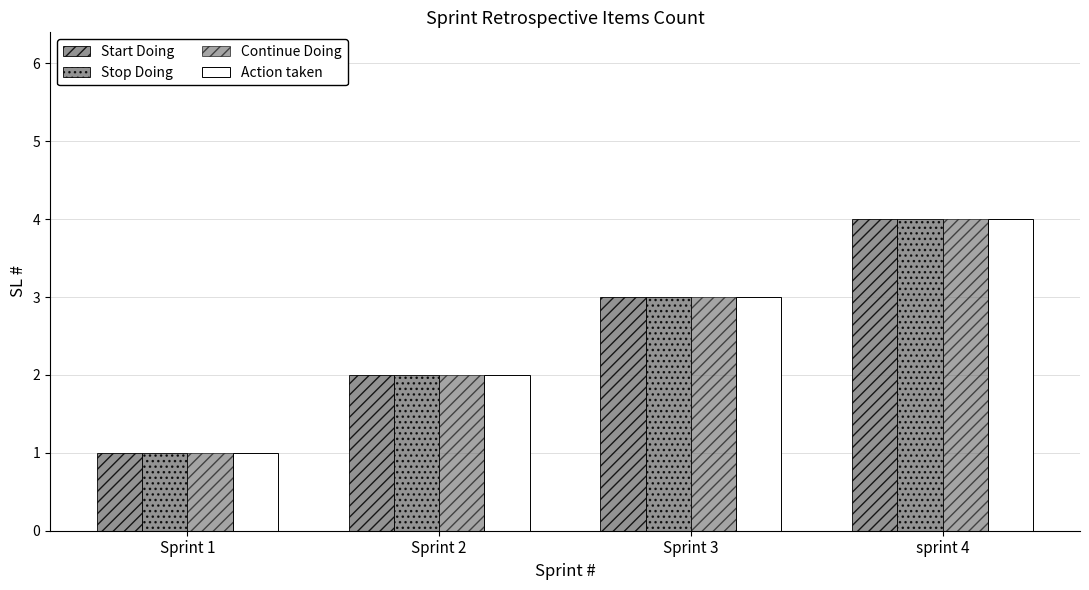

Reading right to left, what are all the values shown in this chart?

Start Doing: sprint 4=4	Sprint 3=3	Sprint 2=2	Sprint 1=1
Stop Doing: sprint 4=4	Sprint 3=3	Sprint 2=2	Sprint 1=1
Continue Doing: sprint 4=4	Sprint 3=3	Sprint 2=2	Sprint 1=1
Action taken: sprint 4=4	Sprint 3=3	Sprint 2=2	Sprint 1=1